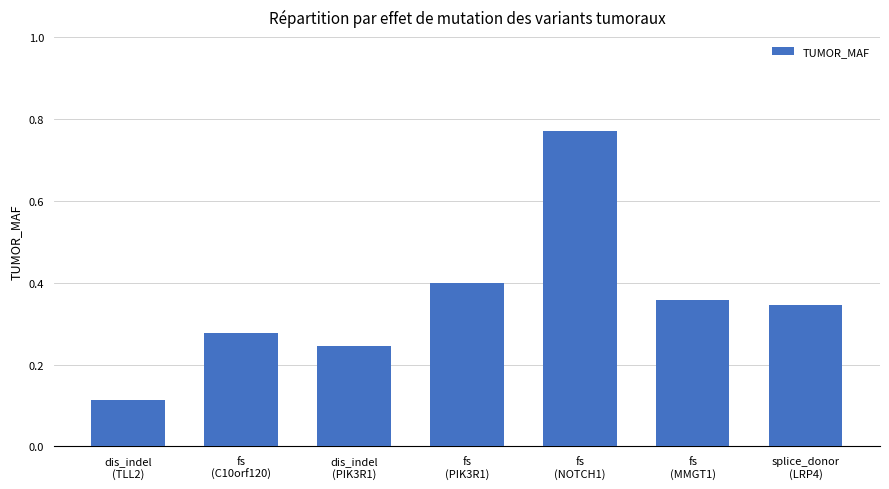

What is the change in value from dis_indel
(TLL2) to fs
(NOTCH1)?

+0.7